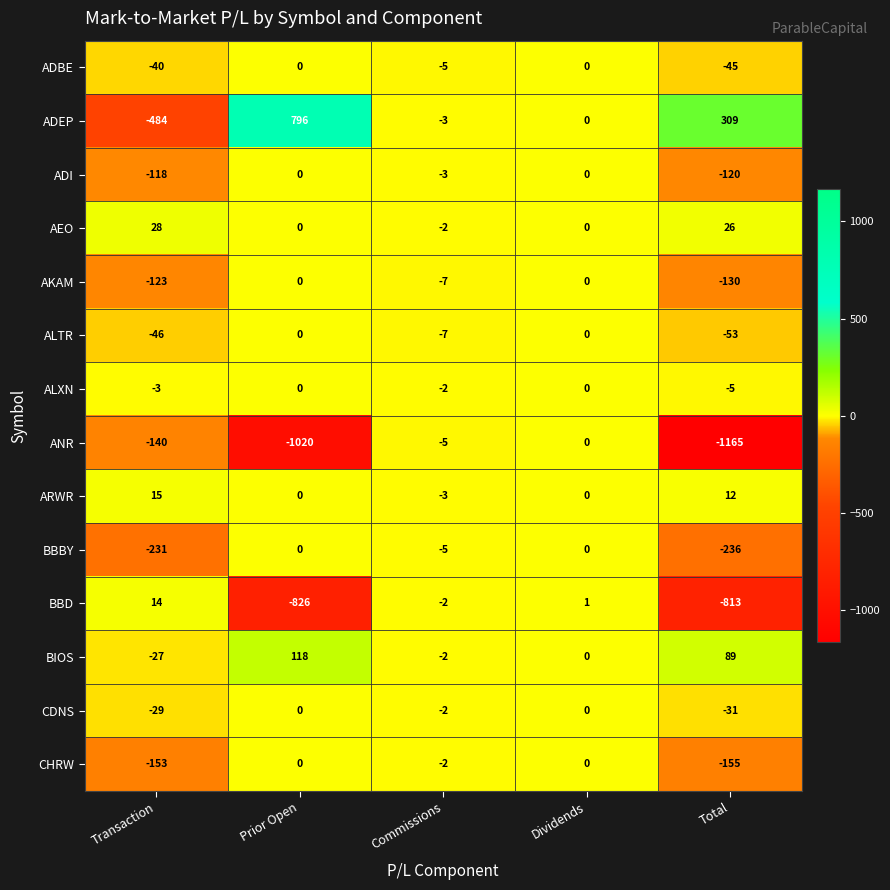

Rank the categories by BBD value from lowest to highest.

Prior Open, Total, Commissions, Dividends, Transaction